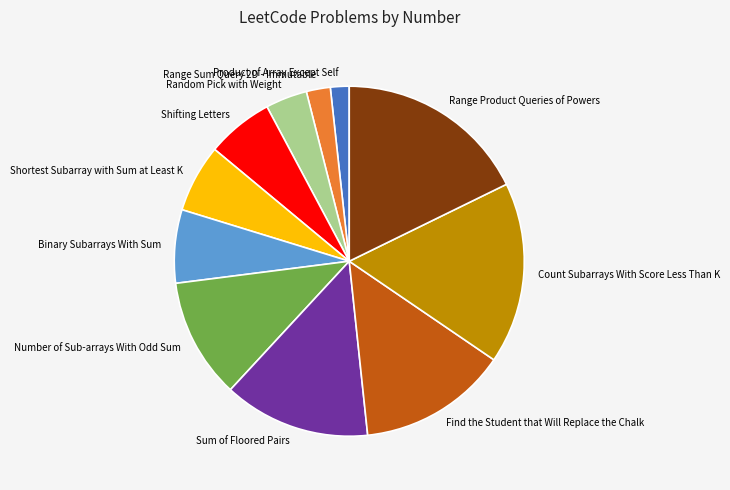

Does Count Subarrays With Score Less Than K represent more than half of the total?

No